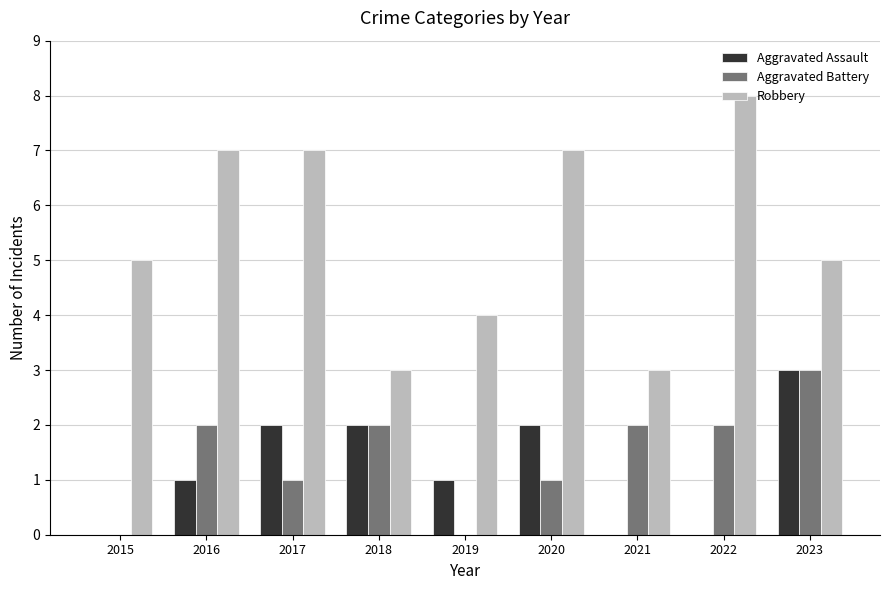

What is the maximum value for Aggravated Assault?

3